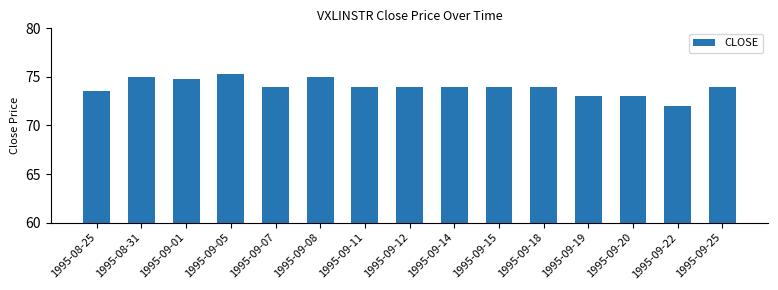

Read the value at 1995-09-19.

73.0